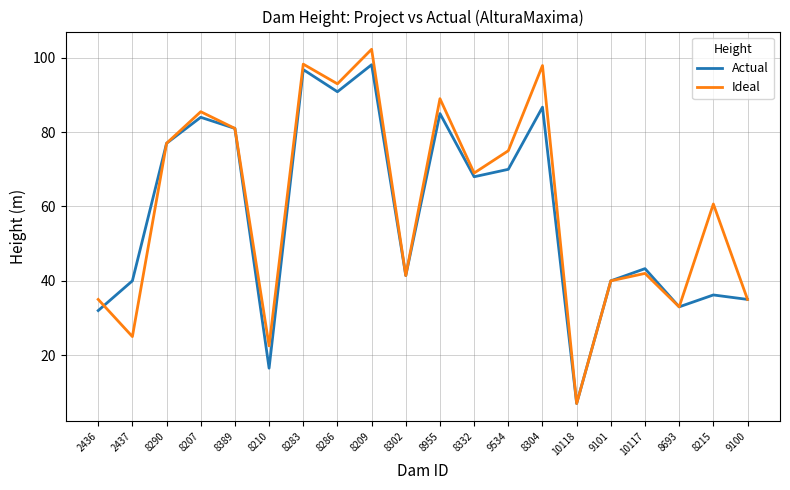

How many categories are shown in the chart?

20